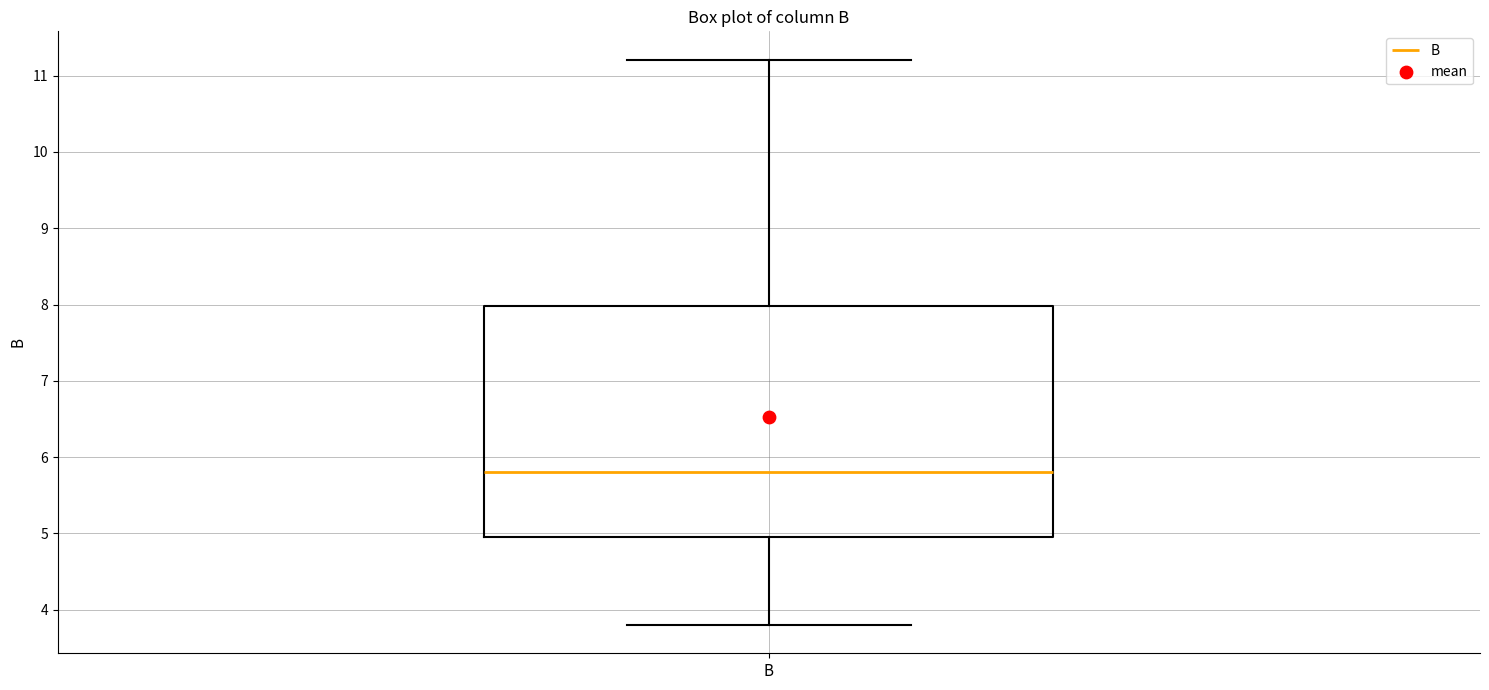

Read this box plot against the y-axis: the position of the median line, the range covered by the box, and the ends of both whiskers. The values are not printed on the chart, so give them approximately, as read against the axis.

median 5.8, box 5.0 to 8.0, whiskers 3.8 to 11.2